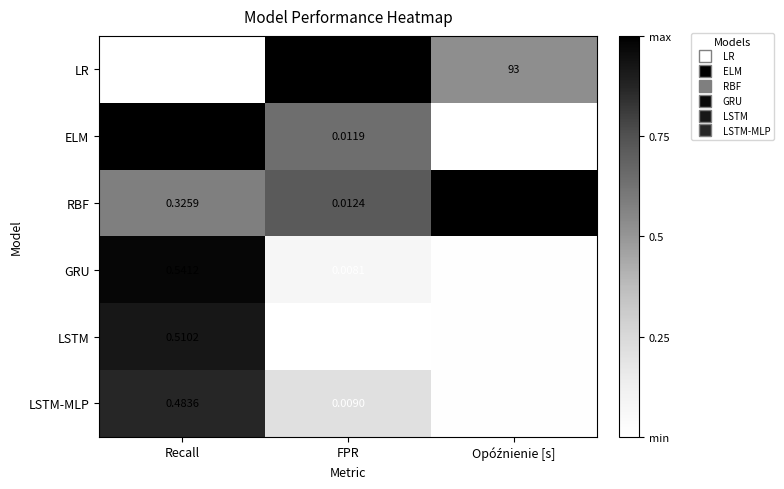

Which series has the largest range (max minus min)?

RBF